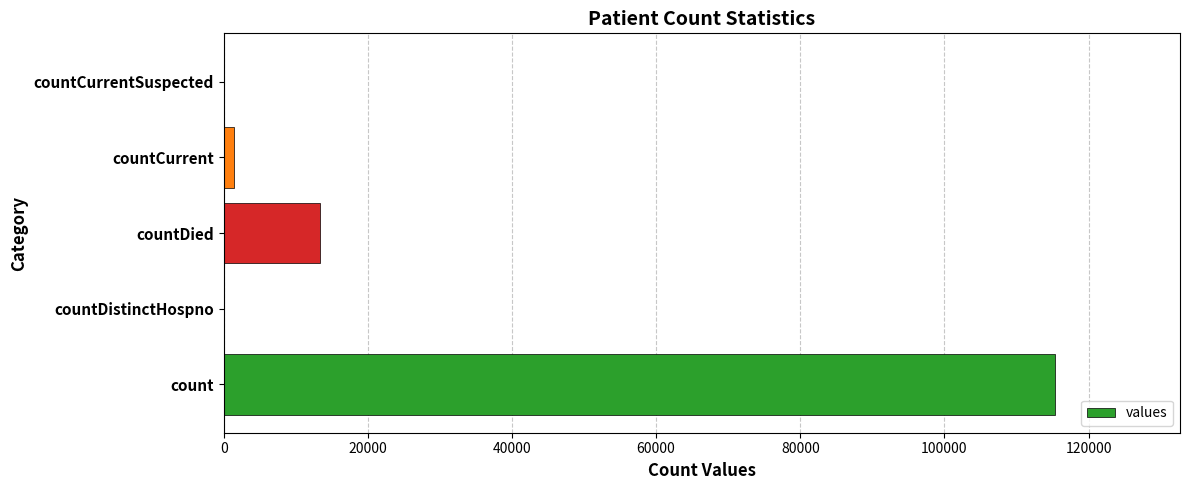

Where is the data nearest to the value 57689?

countDied